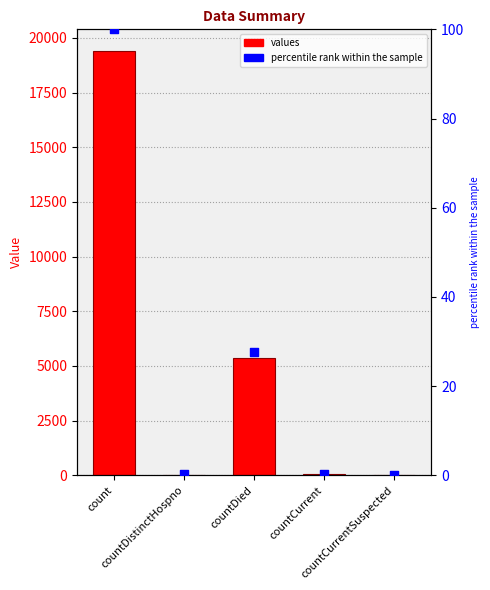

Is the value of percentile rank within the sample at countCurrentSuspected greater than the value of values at count?

No